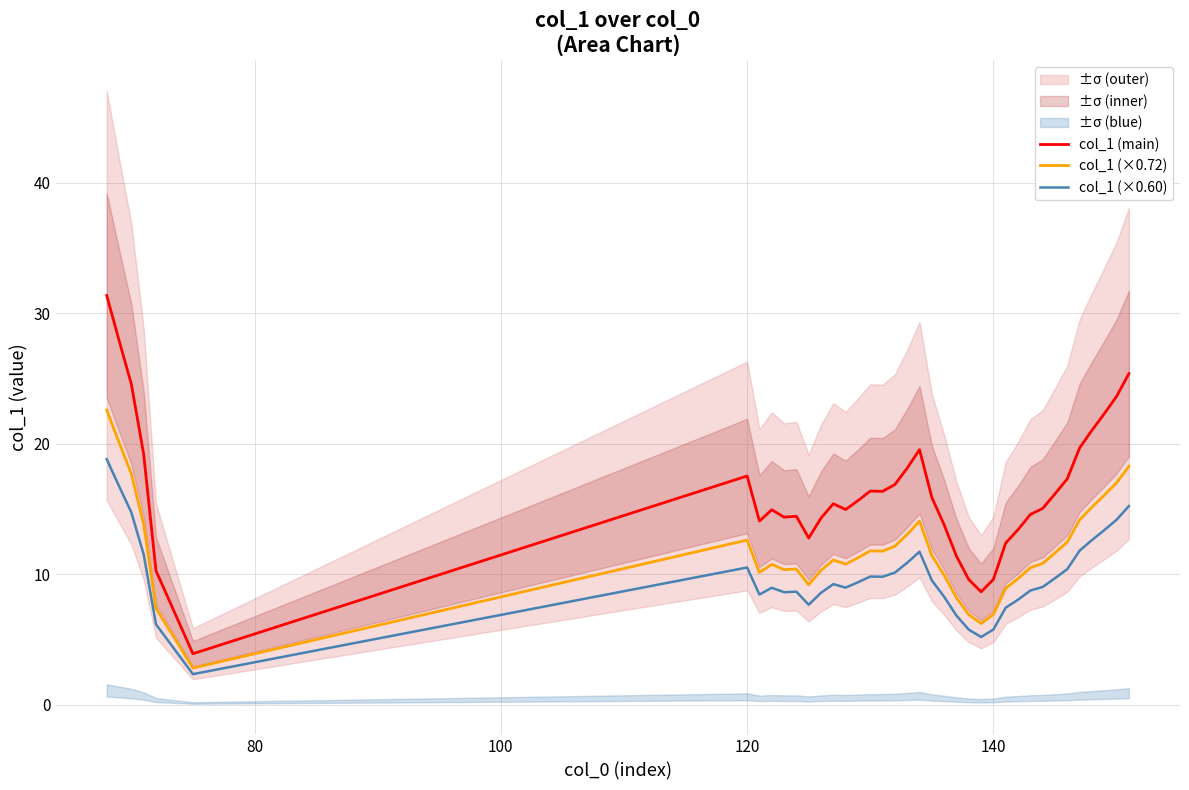

True or false: col_1 (×0.72) and col_1 (main) intersect in this chart.

False